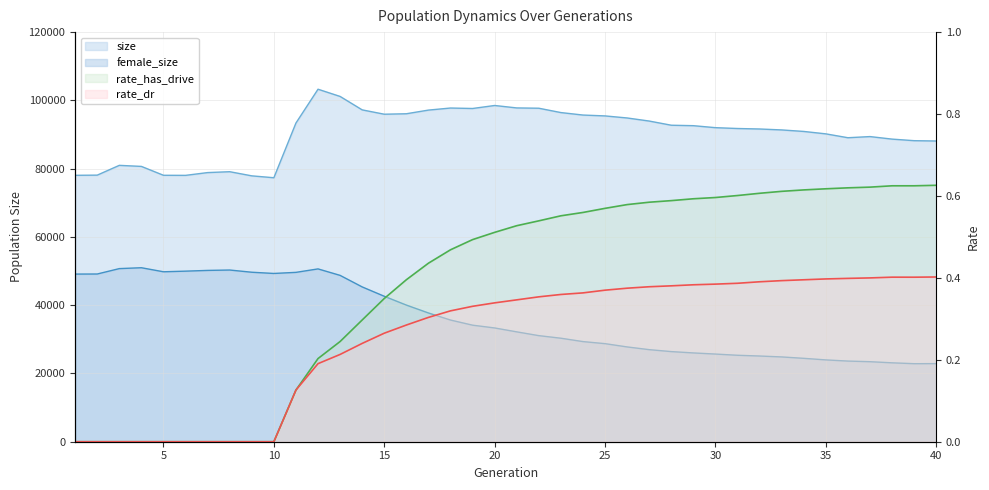

At how many categories does at least one series exceed 13124?

40